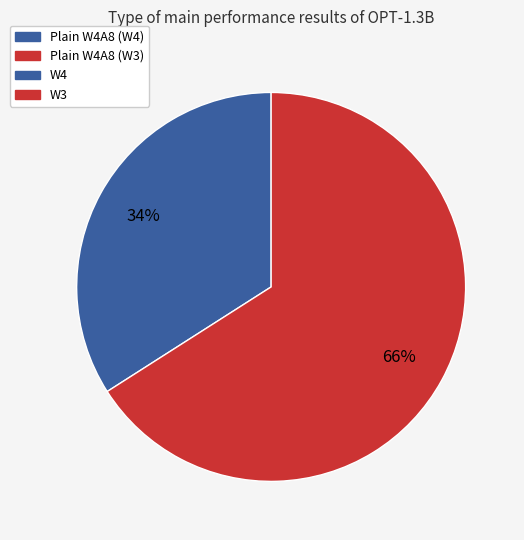

Is there any slice that represents more than half of the pie?

Yes